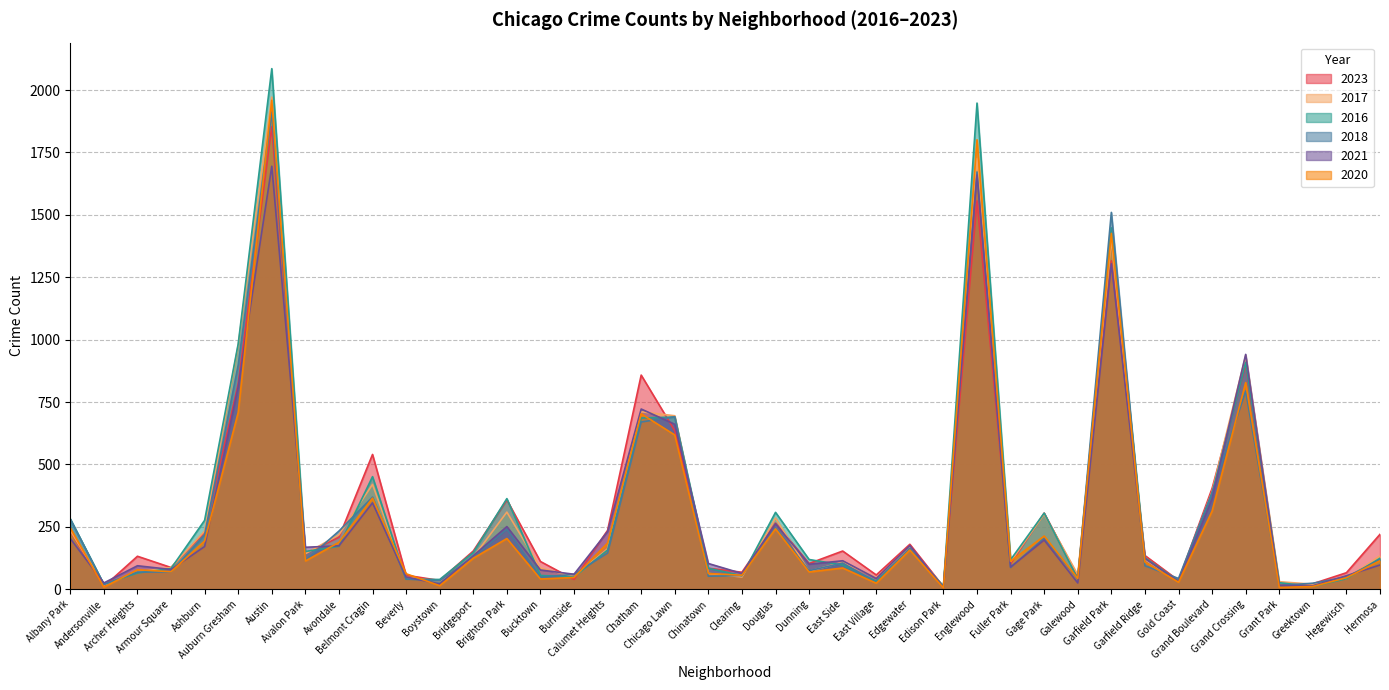

What is the maximum value shown in the chart?

2086